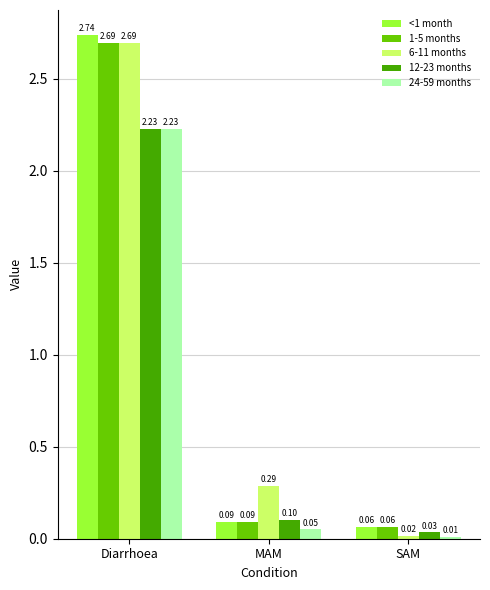

Rank the categories by <1 month value from lowest to highest.

SAM, MAM, Diarrhoea